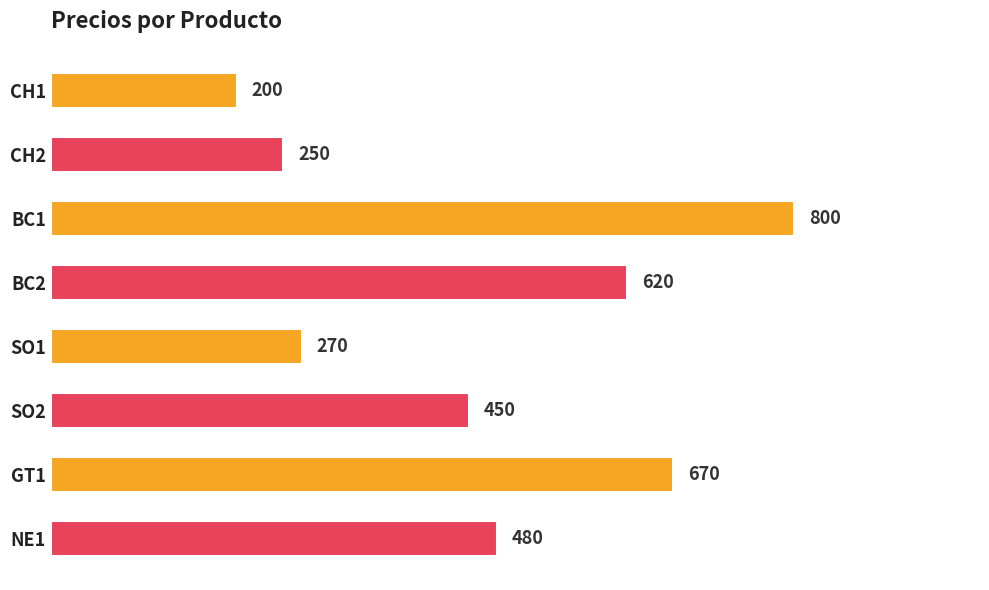

The value at GT1 is 670. True or false?

True